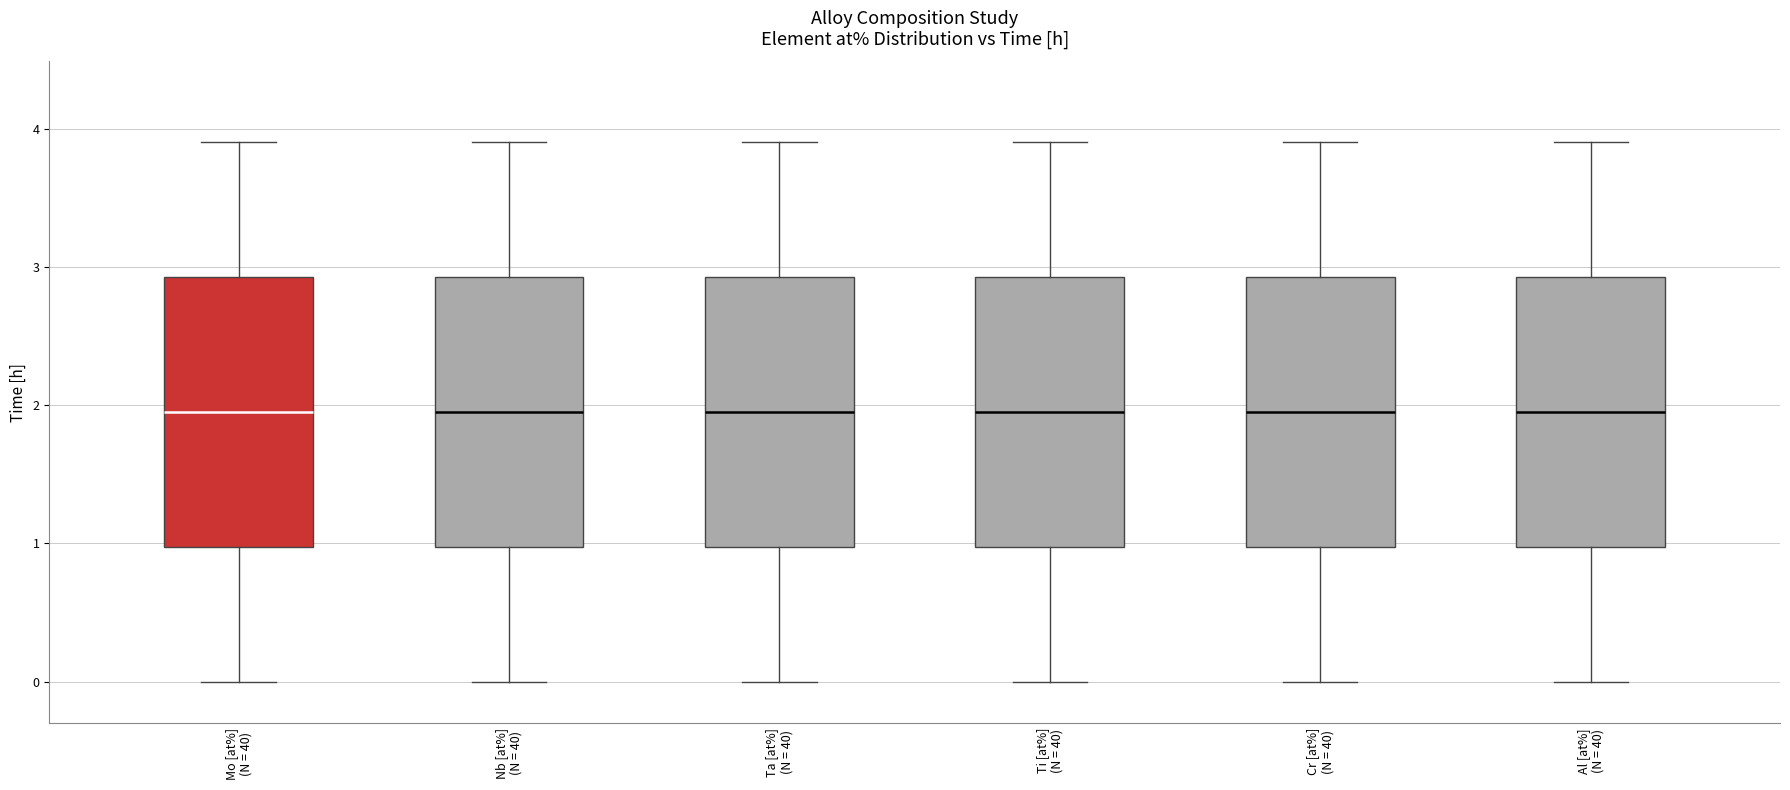

Reading left to right, transcribe this box plot: for each box, give where its median line is, the range the box spans, and where its two whiskers end, as read against the y-axis. The values are not printed on the chart, so give them approximately, as read against the axis.

Mo [at%] (N = 40): median 2.0, box 1.0 to 2.9, whiskers 0.0 to 3.9
Nb [at%] (N = 40): median 2.0, box 1.0 to 2.9, whiskers 0.0 to 3.9
Ta [at%] (N = 40): median 2.0, box 1.0 to 2.9, whiskers 0.0 to 3.9
Ti [at%] (N = 40): median 2.0, box 1.0 to 2.9, whiskers 0.0 to 3.9
Cr [at%] (N = 40): median 2.0, box 1.0 to 2.9, whiskers 0.0 to 3.9
Al [at%] (N = 40): median 2.0, box 1.0 to 2.9, whiskers 0.0 to 3.9